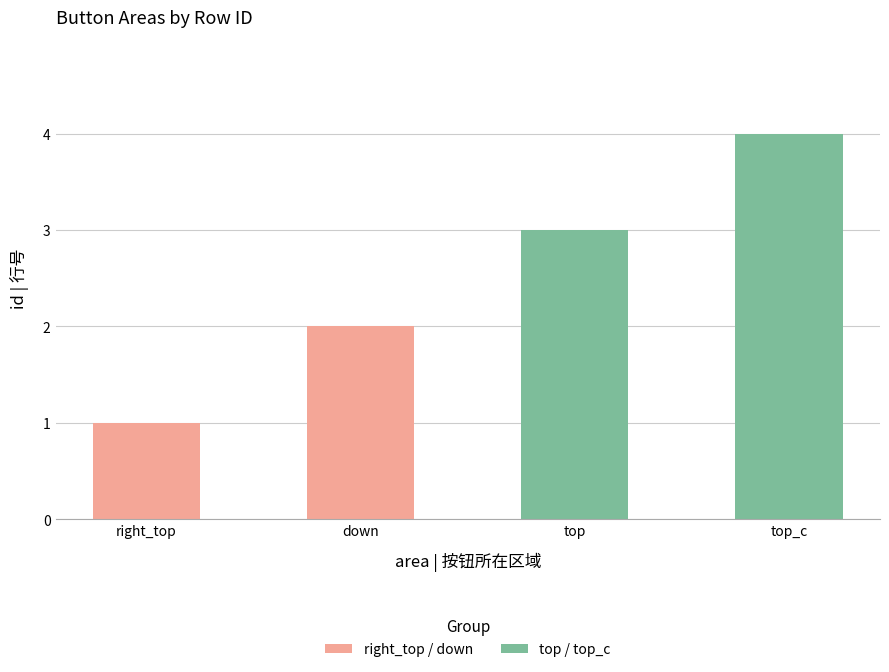

At which category is the sum across all series the highest?

top_c